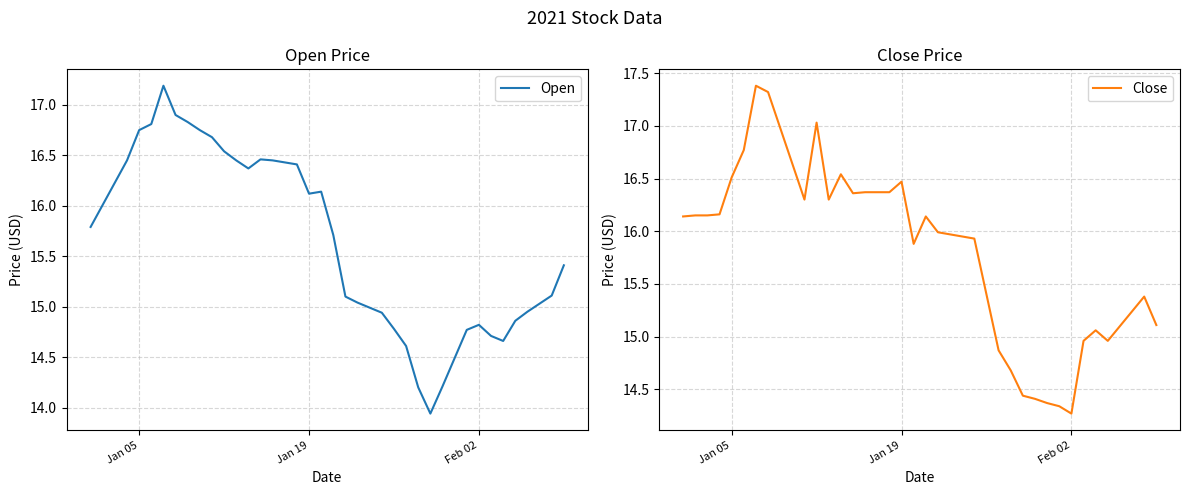

The Close series shows 14.3 at Feb 02. True or false?

True